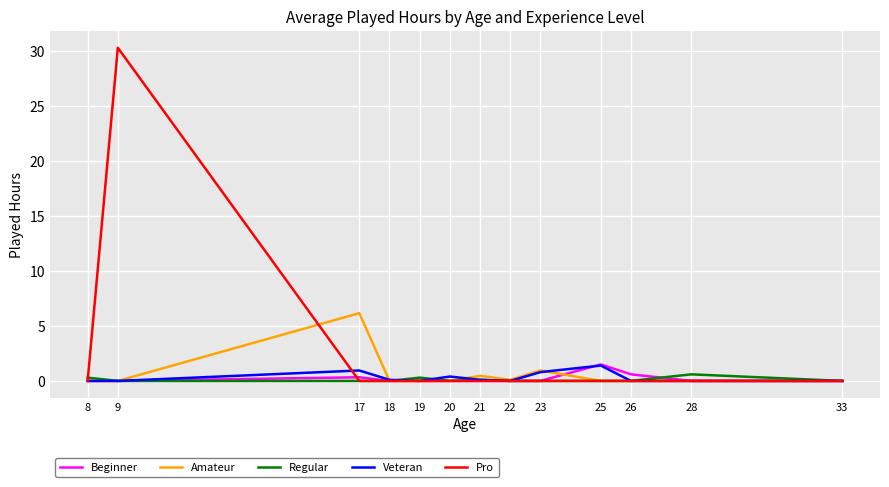

True or false: Beginner and Pro cross at least once.

True